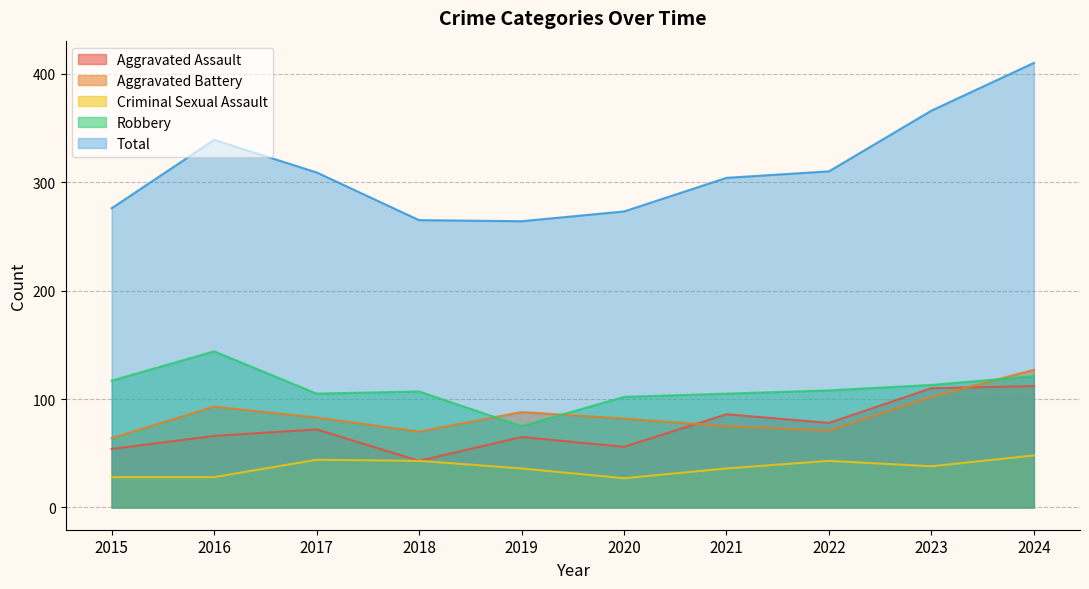

What is the difference between the highest and lowest values at 2015?

248